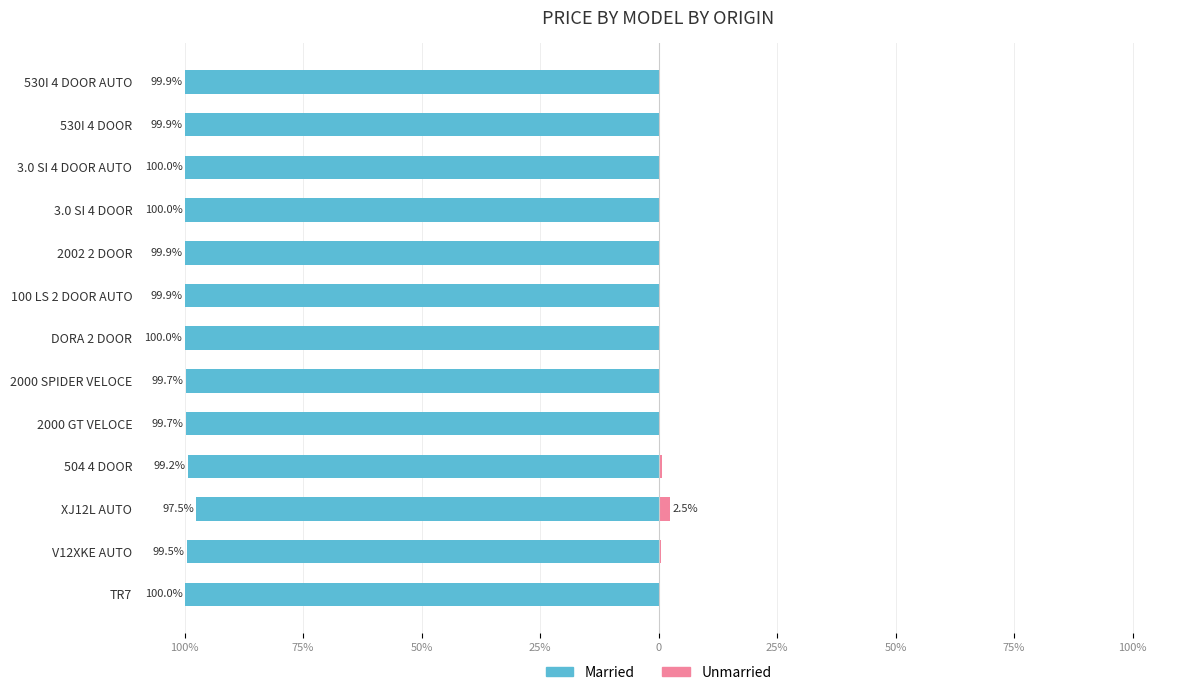

Reading right to left, what are all the values shown in this chart?

Married: -99.9	-99.9	-100.0	-100.0	-99.9	-99.9	-100.0	-99.7	-99.7	-99.2	-97.5	-99.5	-100.0
Unmarried: 0.1	0.1	0.0	0.0	0.1	0.1	0.0	0.3	0.3	0.8	2.5	0.5	0.0